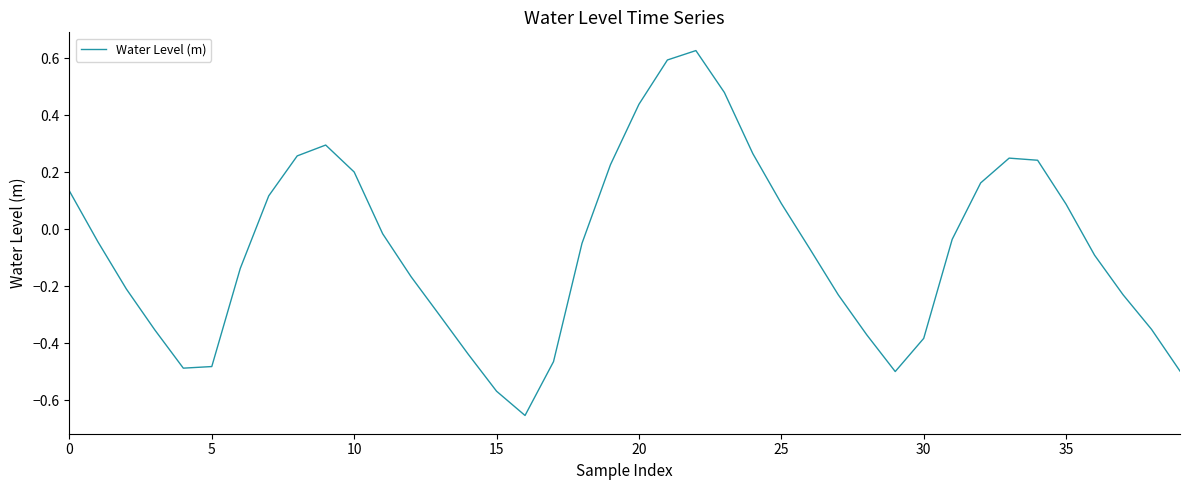

What is the maximum value shown in the chart?

0.6